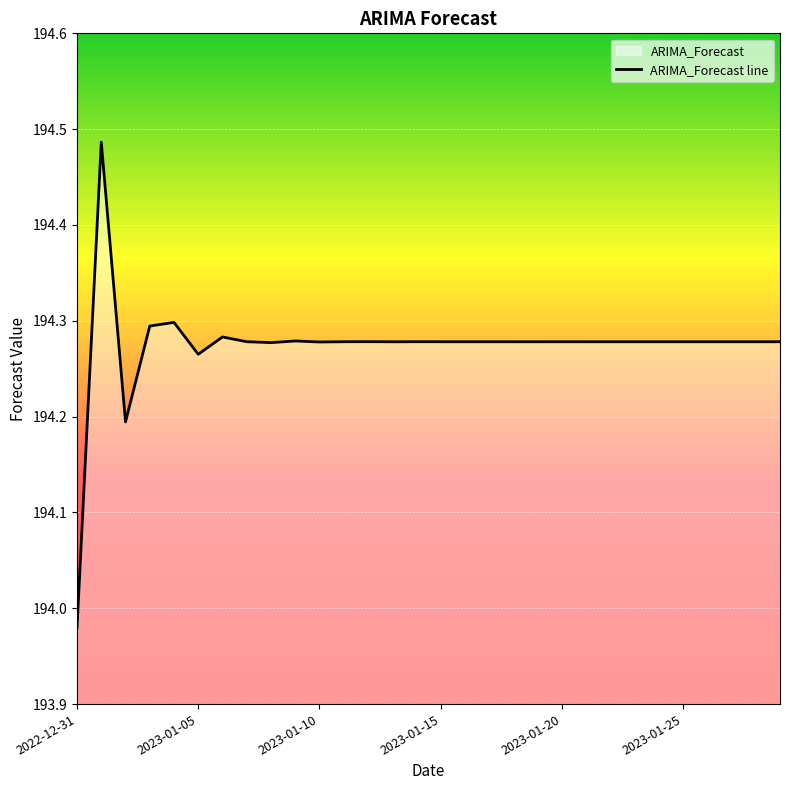

True or false: there are more than 0 points higher than both neighbors.

True